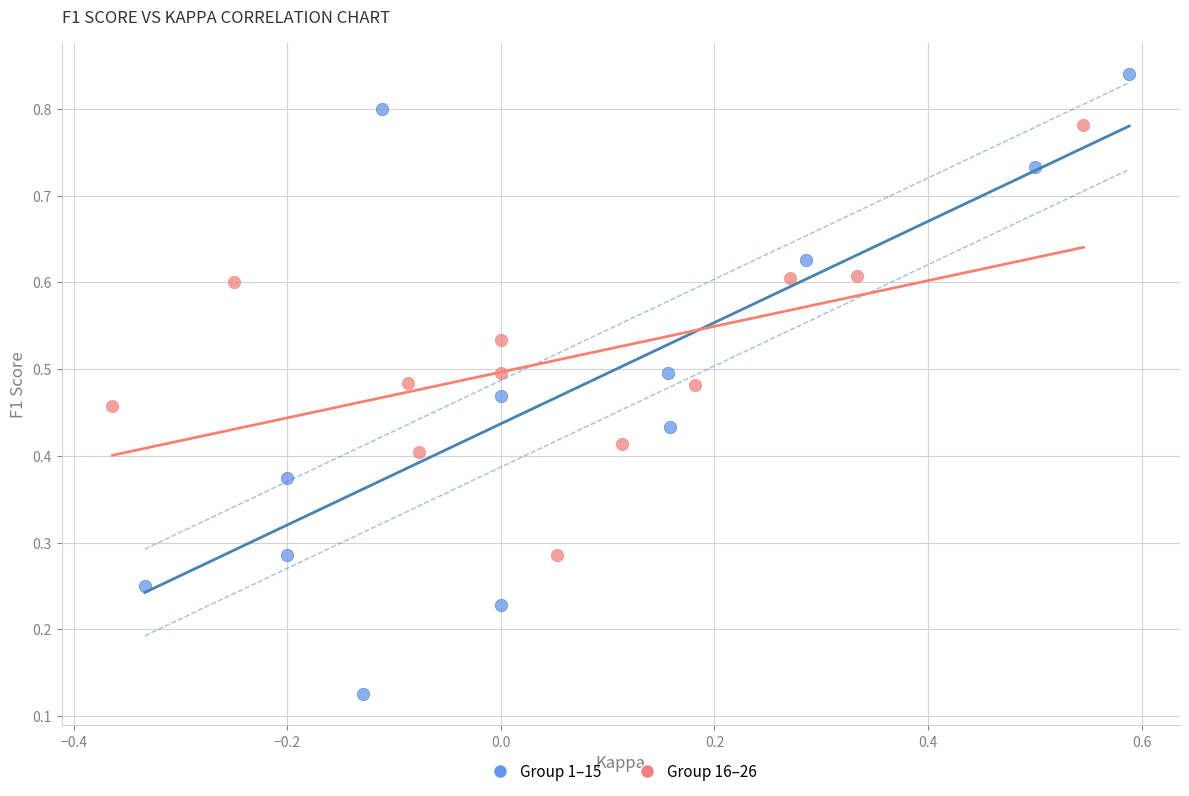

Which series contains the highest Y value?

Group 1–15